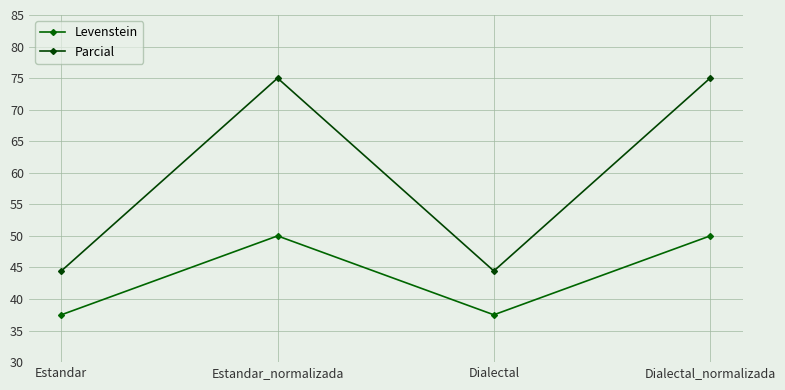

True or false: Parcial has a value of 44.4 at Dialectal.

True